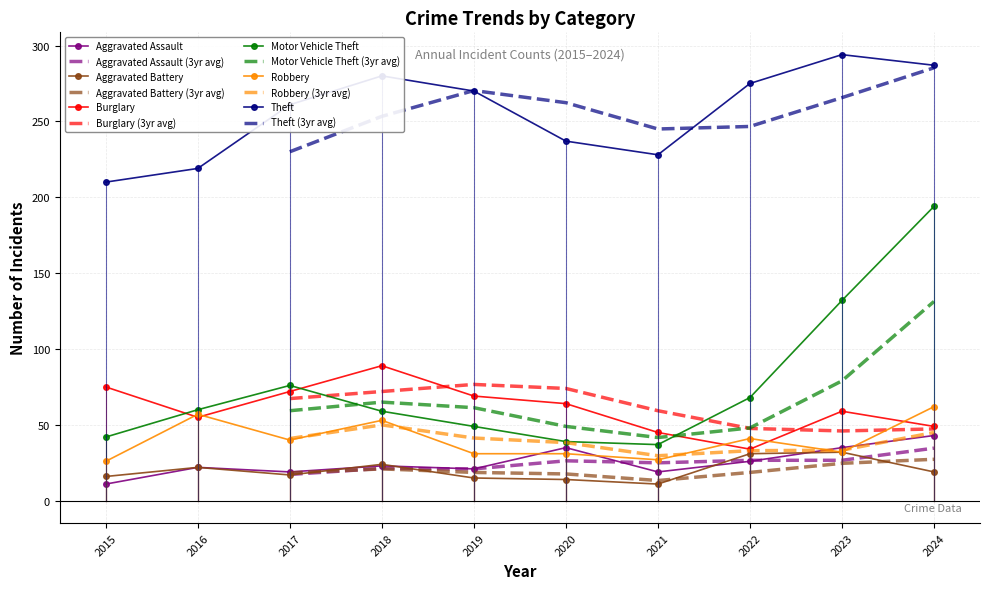

Rank the categories by Aggravated Battery value from lowest to highest.

2021, 2020, 2019, 2015, 2017, 2024, 2016, 2018, 2022, 2023